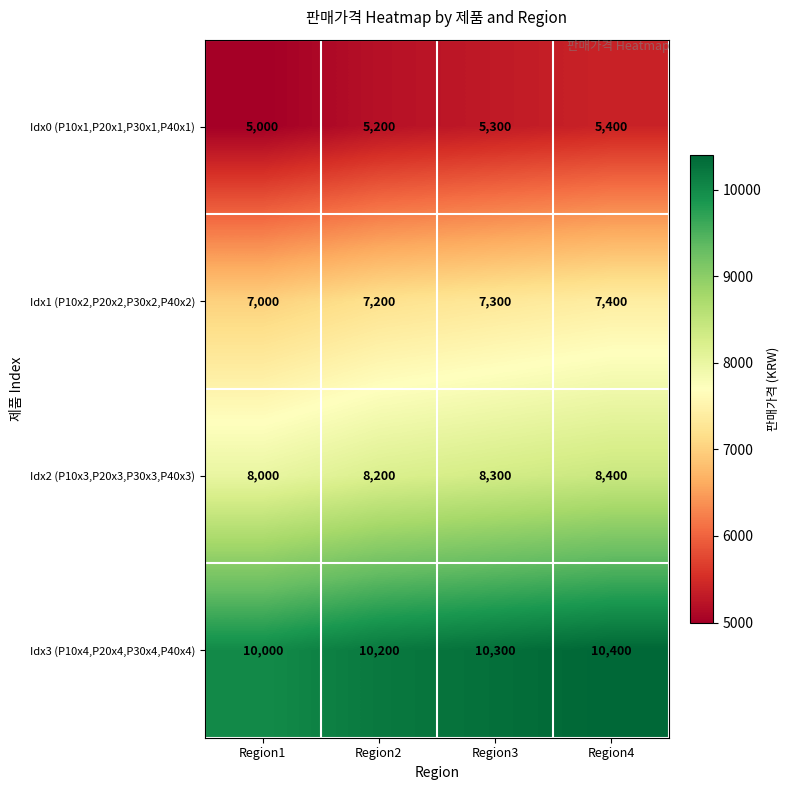

Count the Idx2 (P10x3,P20x3,P30x3,P40x3) values in the range 8200 to 8400.

3